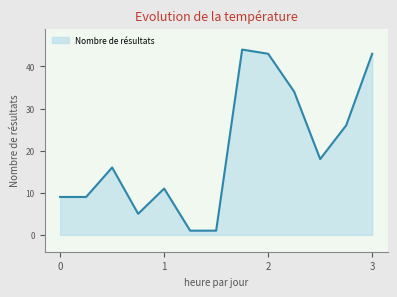

What is the greatest value displayed?

44